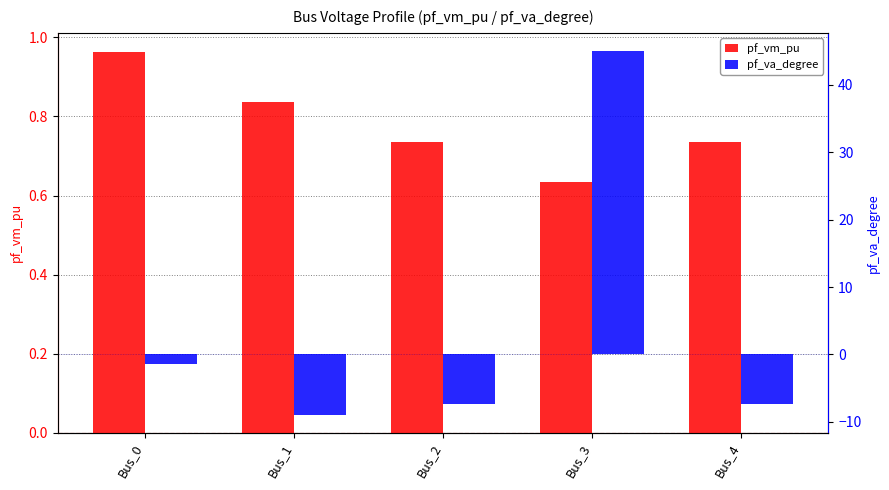

What is the value of the pf_vm_pu bar at the 5th from the left?

0.7